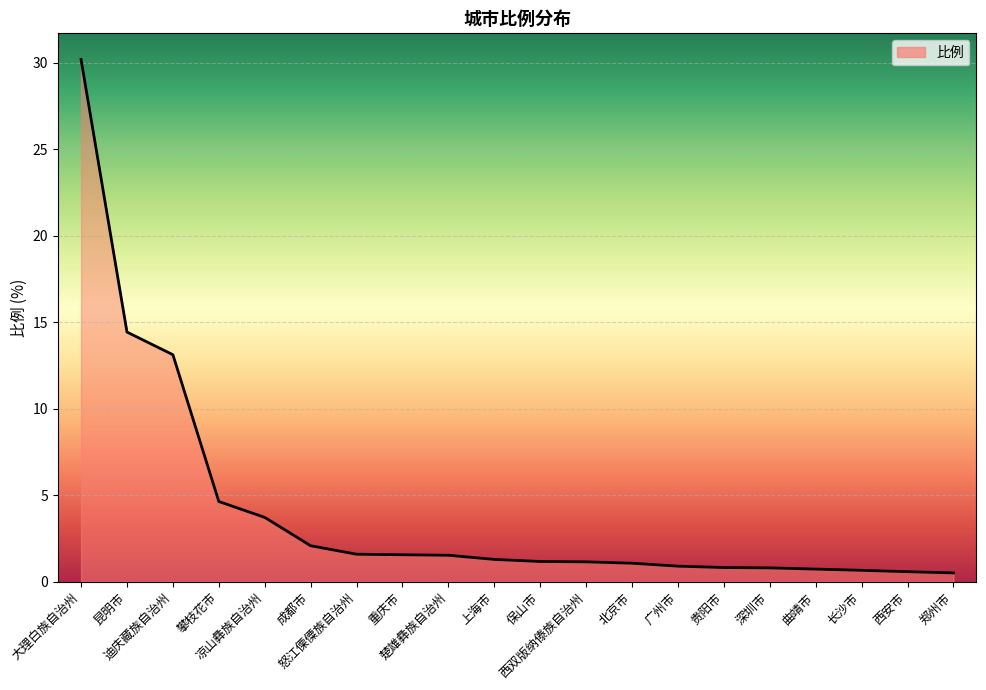

What is the greatest value displayed?

30.2